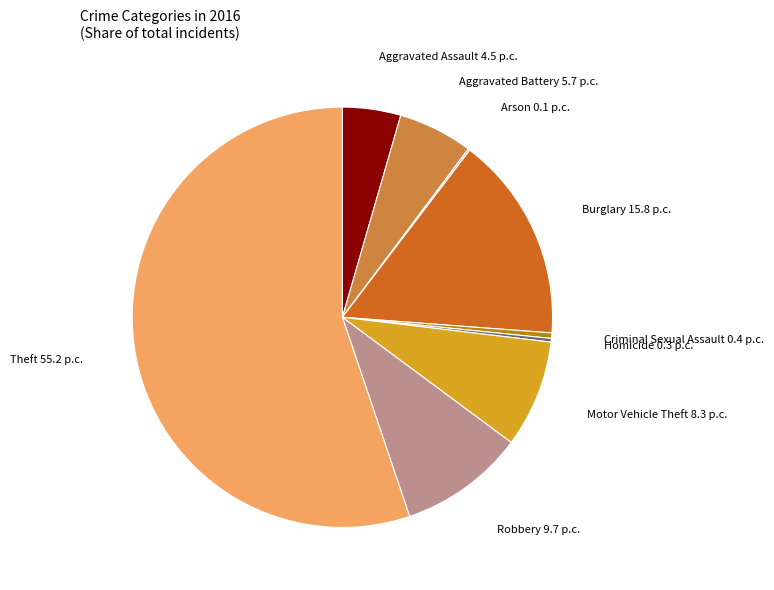

Is there any slice that represents more than half of the pie?

Yes